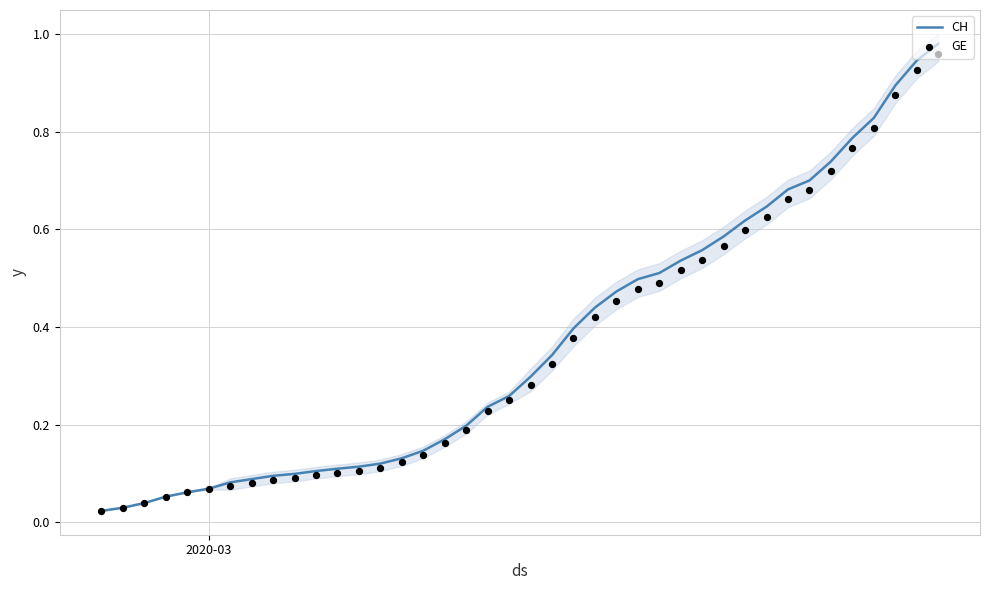

What are all the series names shown in the legend?

CH, GE